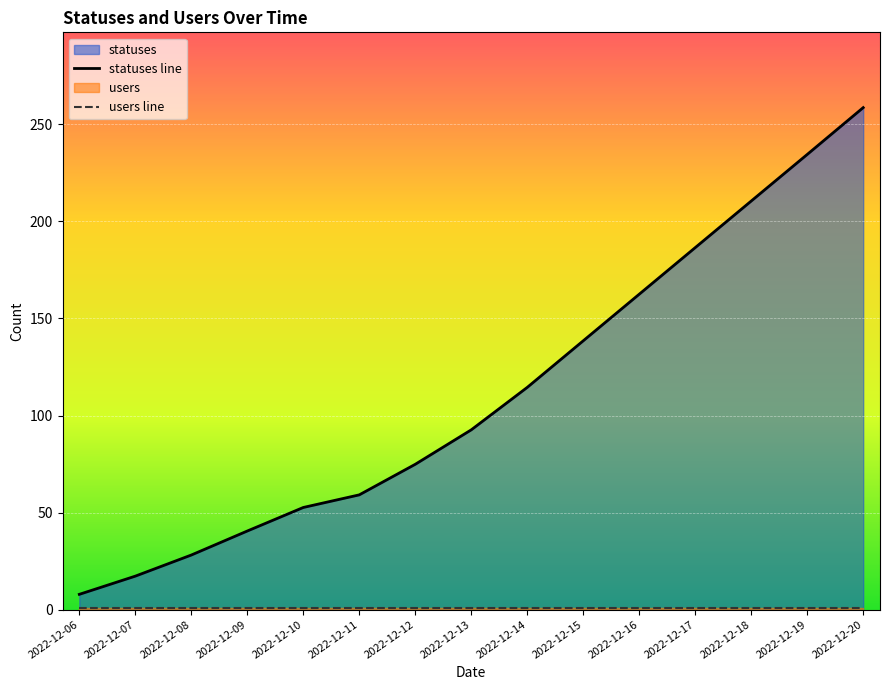

At 2022-12-15, list the series in order from largest to smallest.

statuses line, users line